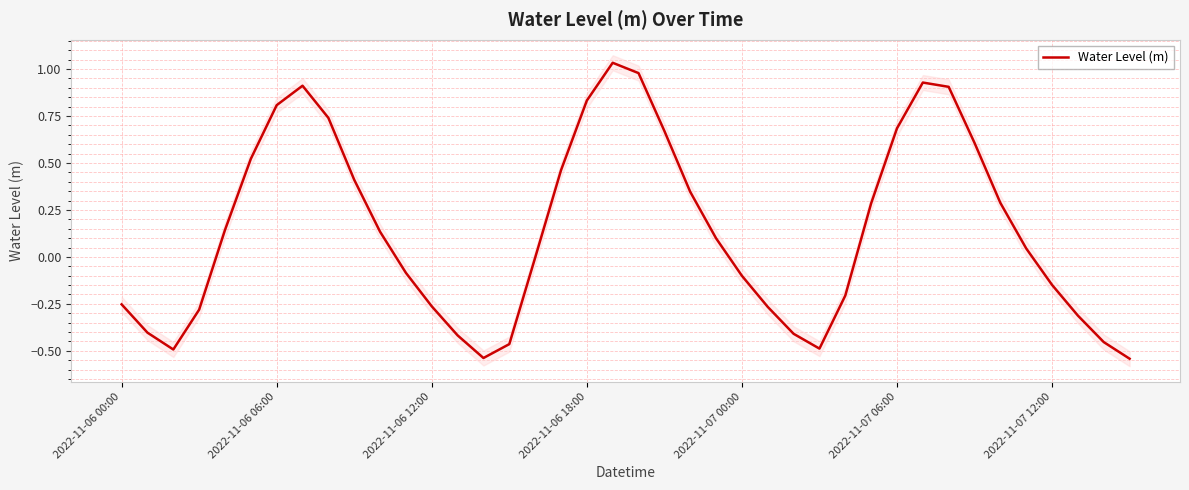

Is it true that the value at 2022-11-07 06:00 is 1.1?

False